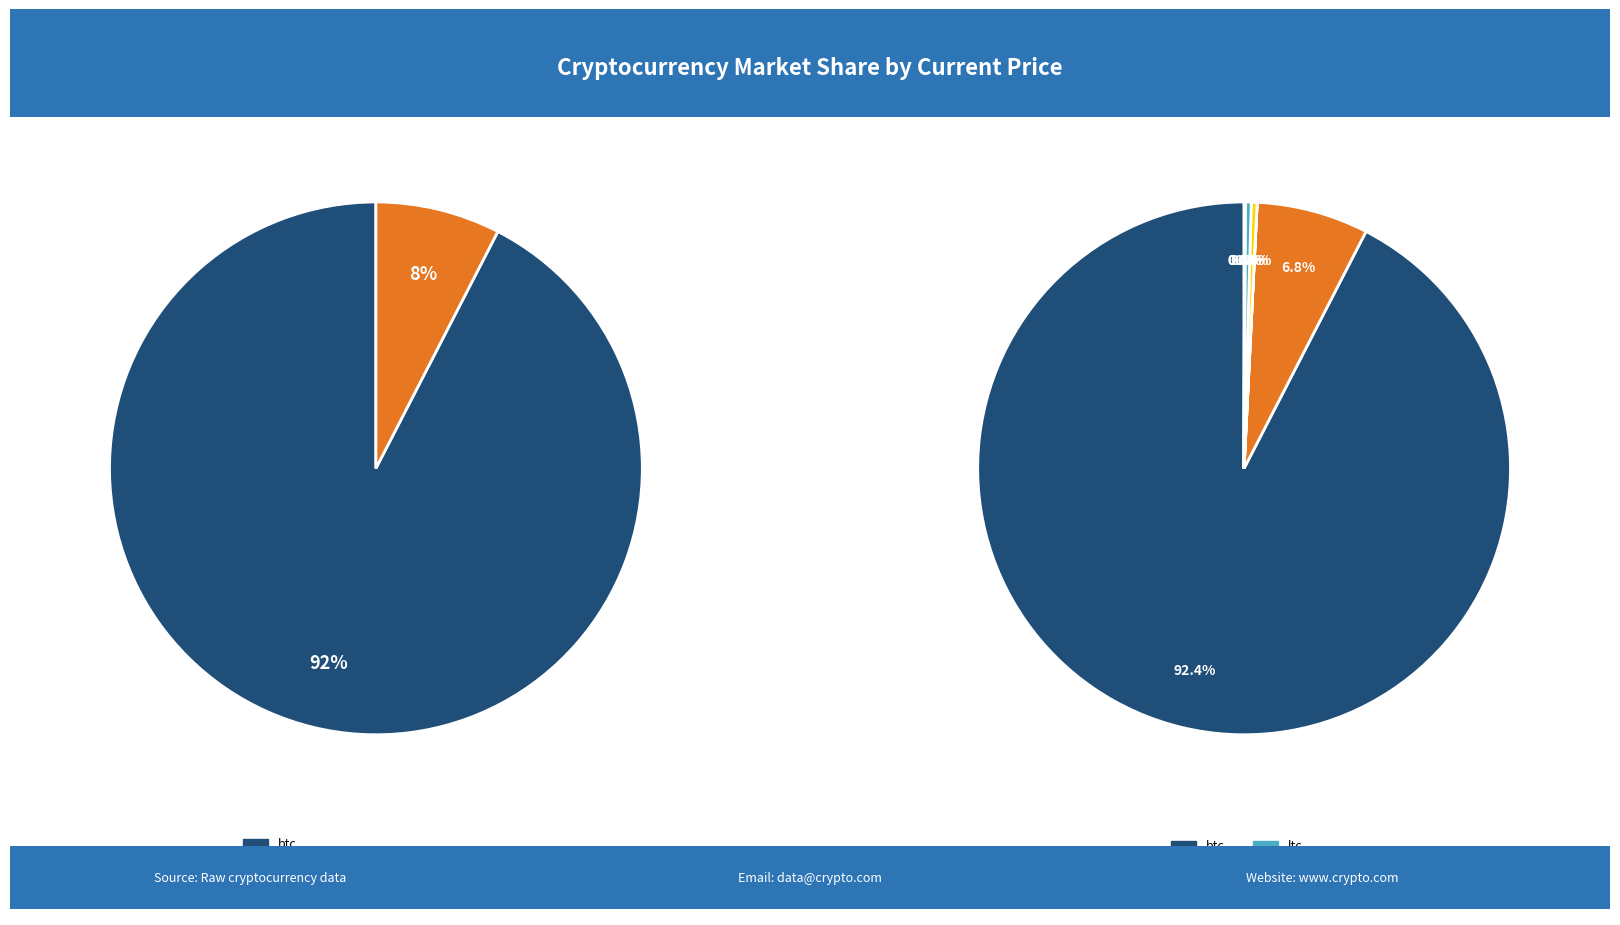

Which slice is the smallest?

doge